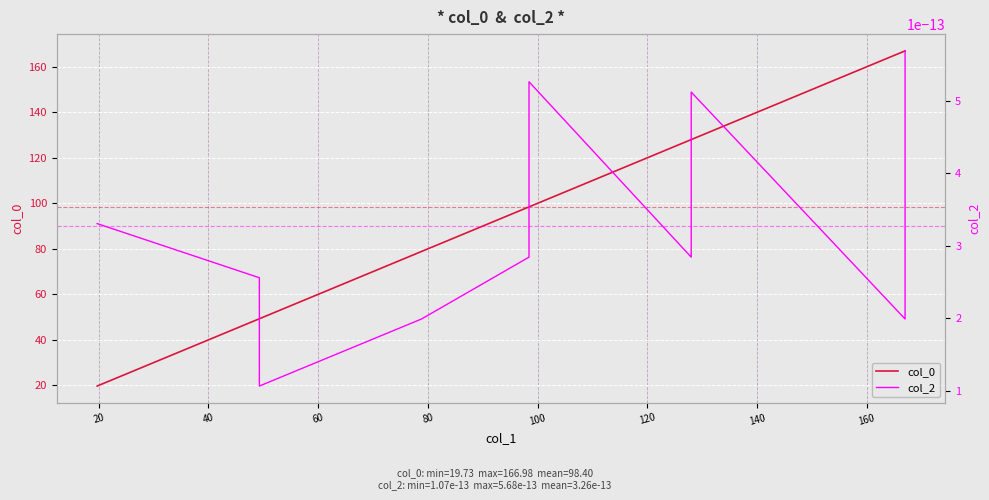

Which series has the largest range (max minus min)?

col_0